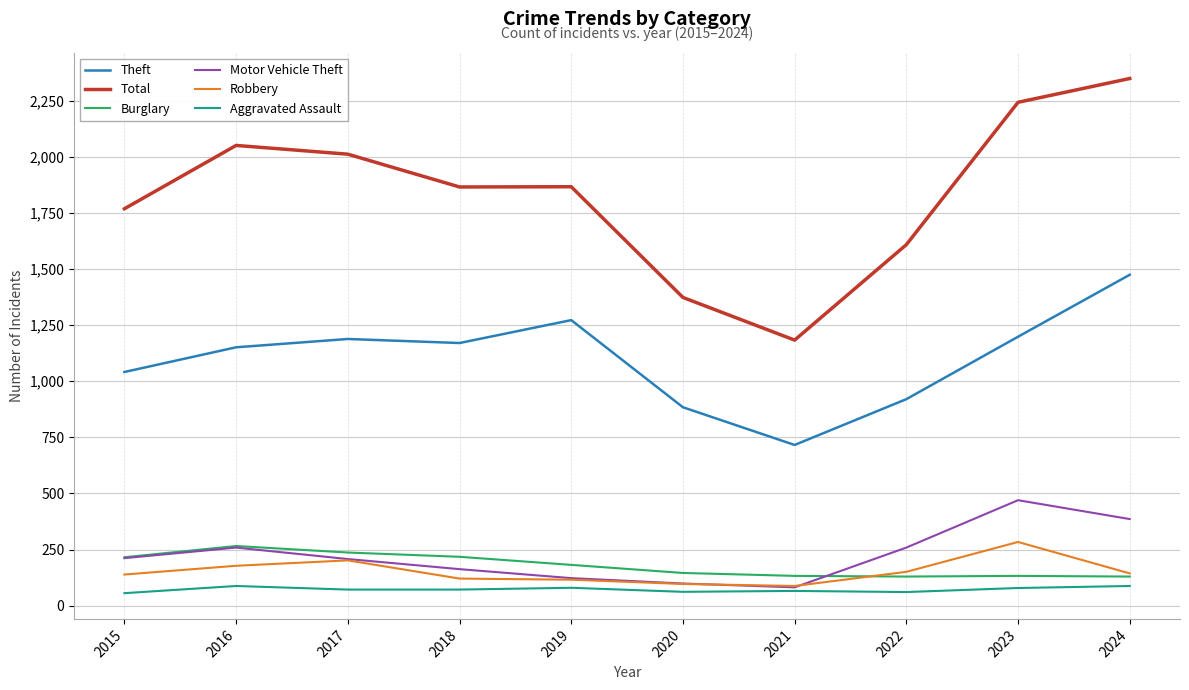

True or false: Robbery and Theft intersect in this chart.

False